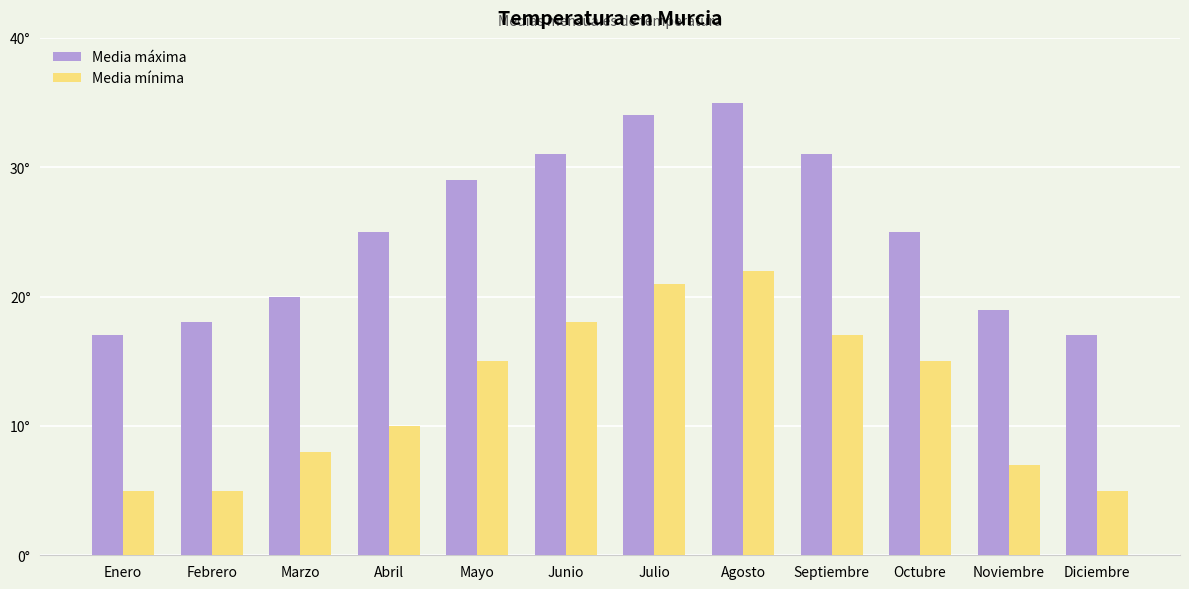

At which label does Media máxima first exceed 25?

Mayo